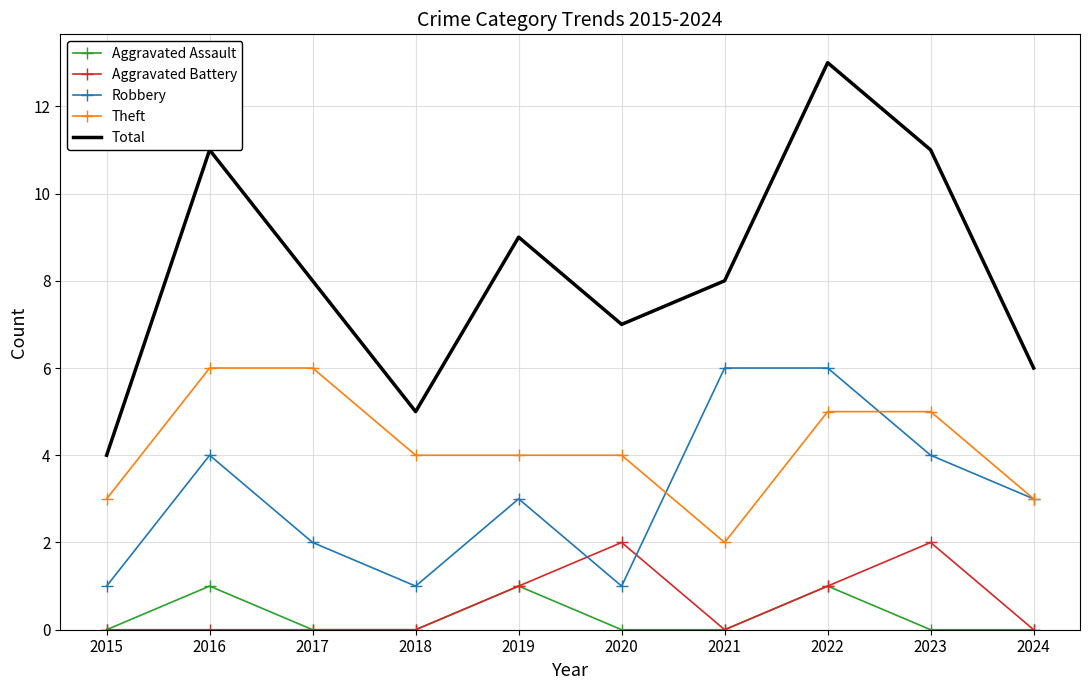

What is the sum of all Aggravated Battery values?

6